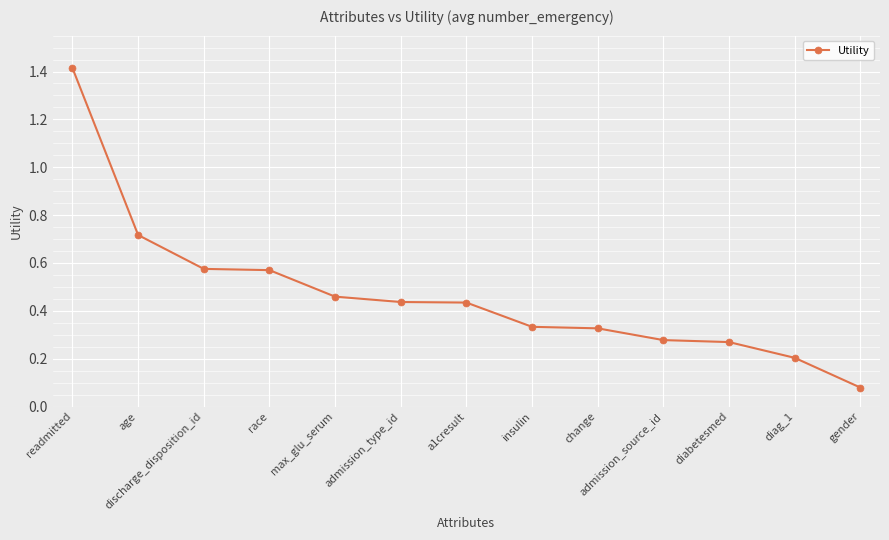

What is the difference between the maximum and minimum values?

1.3